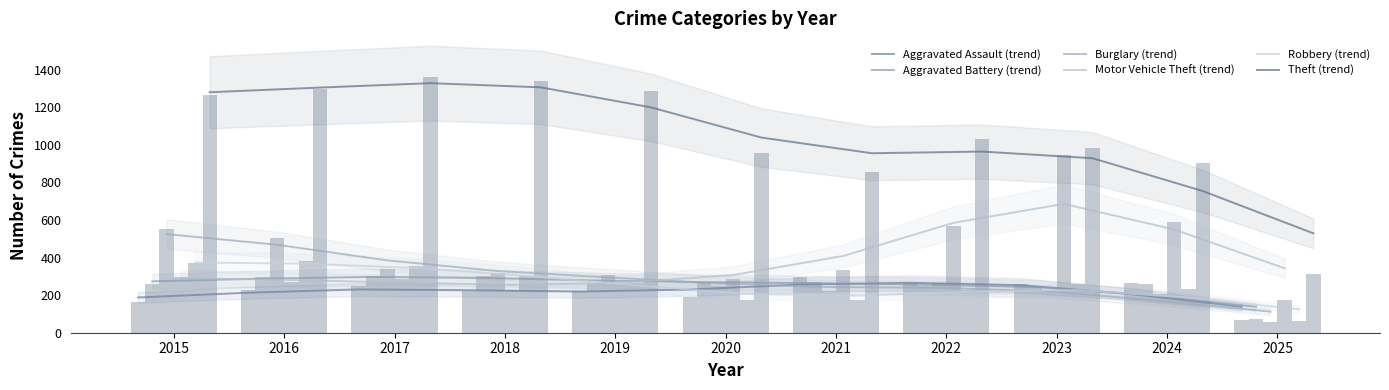

Reading left to right, transcribe all the data shown in this chart.

Aggravated Assault: 2015=164	2016=225	2017=251	2018=220	2019=220	2020=192	2021=295	2022=264	2023=259	2024=267	2025=66
Aggravated Battery: 2015=259	2016=298	2017=303	2018=302	2019=267	2020=268	2021=270	2022=249	2023=251	2024=259	2025=72
Burglary: 2015=552	2016=505	2017=339	2018=319	2019=308	2020=250	2021=220	2022=263	2023=225	2024=207	2025=57
Motor Vehicle Theft: 2015=299	2016=272	2017=285	2018=225	2019=262	2020=287	2021=332	2022=569	2023=943	2024=587	2025=174
Robbery: 2015=372	2016=381	2017=356	2018=302	2019=263	2020=174	2021=175	2022=227	2023=257	2024=230	2025=63
Theft: 2015=1263	2016=1297	2017=1359	2018=1337	2019=1288	2020=954	2021=856	2022=1032	2023=980	2024=903	2025=311